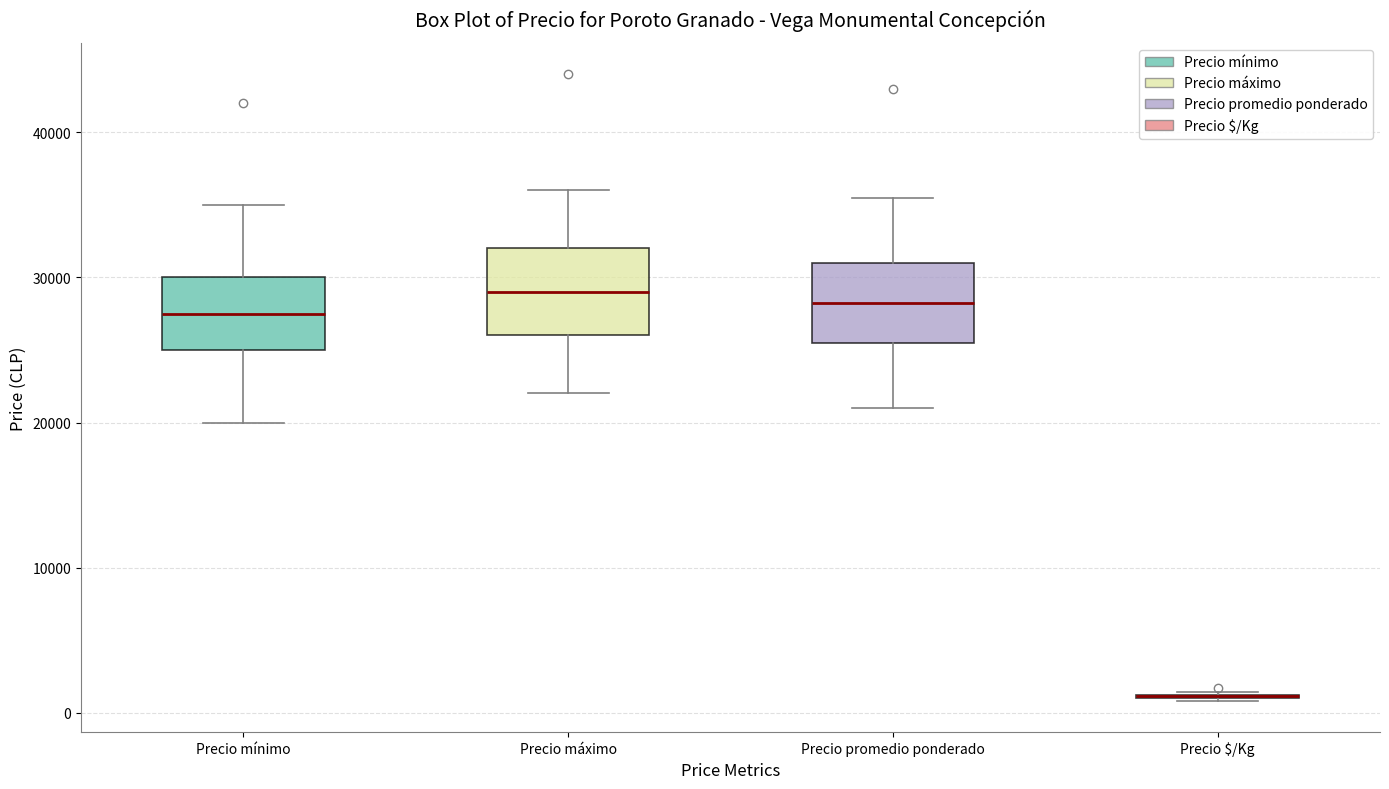

Reading left to right, transcribe this box plot: for each box, give where its median line is, the range the box spans, and where its two whiskers end, as read against the y-axis. The values are not printed on the chart, so give them approximately, as read against the axis.

Precio mínimo: median 28000, box 25000 to 30000, whiskers 20000 to 35000
Precio máximo: median 29000, box 26000 to 32000, whiskers 22000 to 36000
Precio promedio ponderado: median 28000, box 26000 to 31000, whiskers 21000 to 36000
Precio $/Kg: box collapsed to a line at 1000, whiskers 1000 to 1000